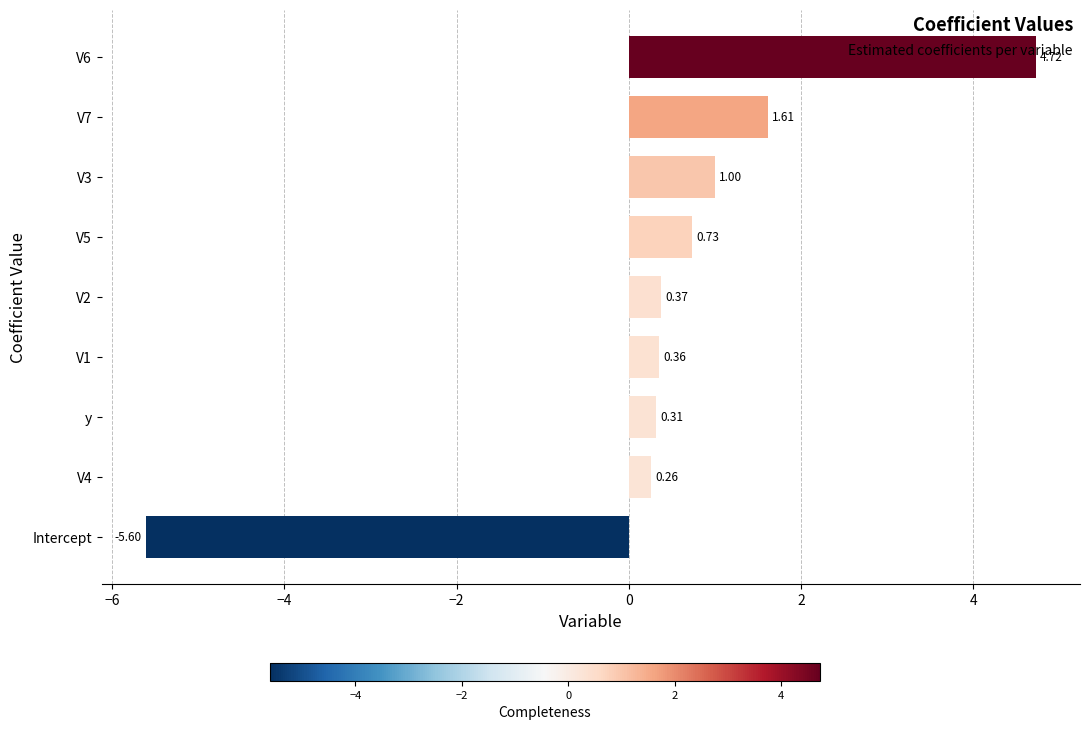

What is the difference between the second highest and second lowest values?

1.4